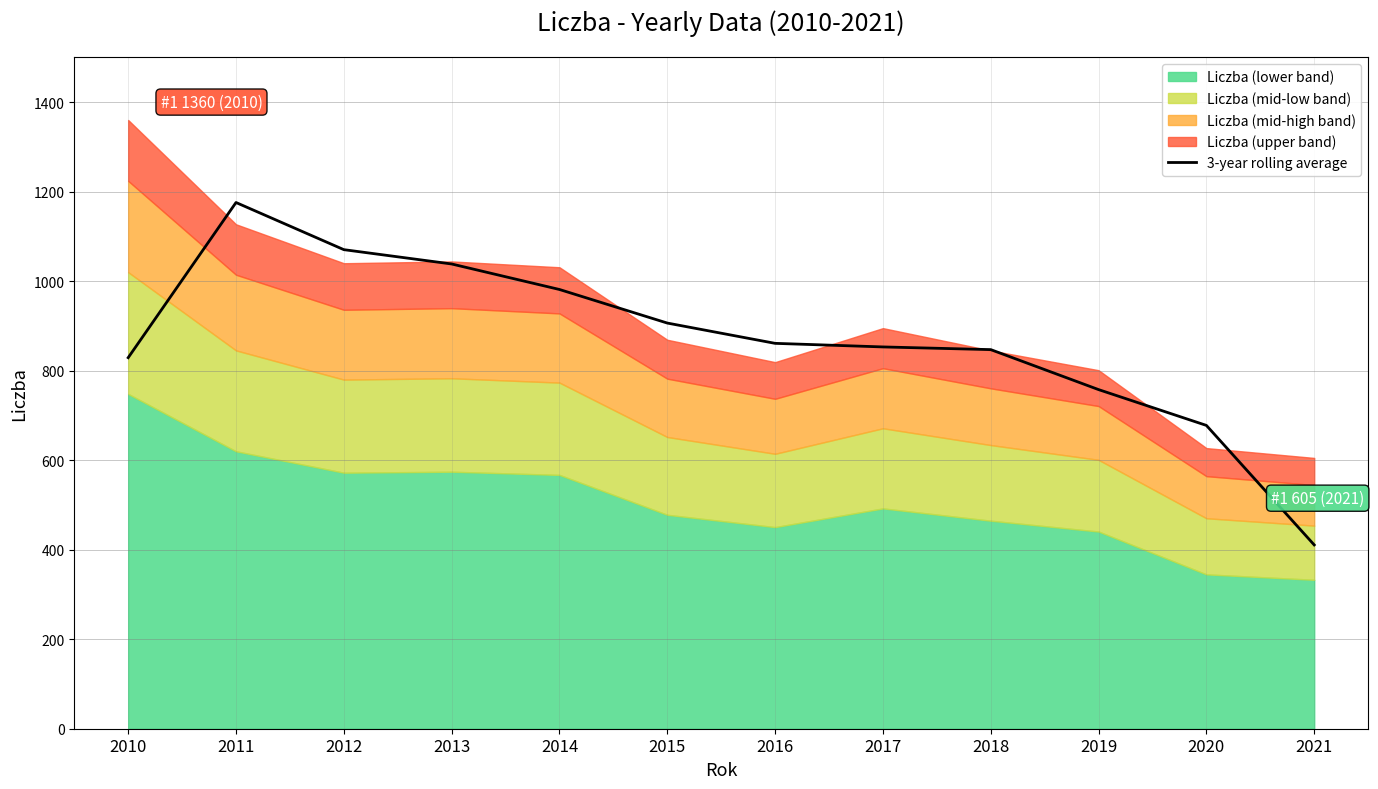

What is the highest value of the 3-year rolling average series?

1175.7